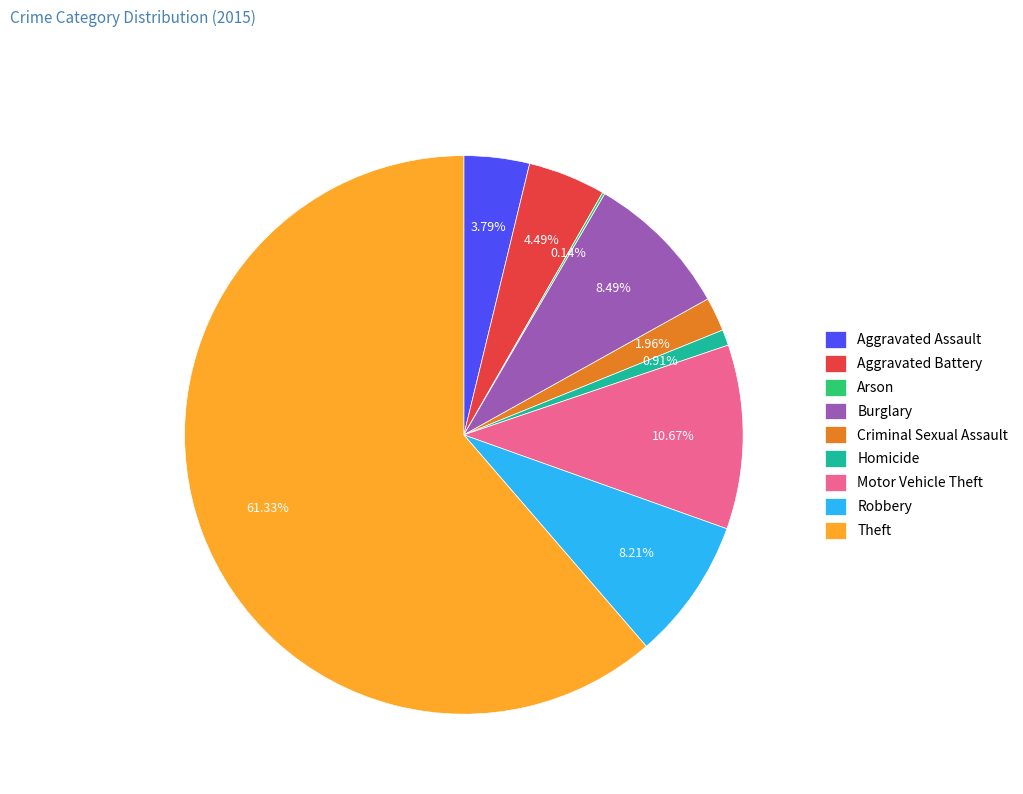

True or false: Aggravated Assault accounts for 4% of the total.

True